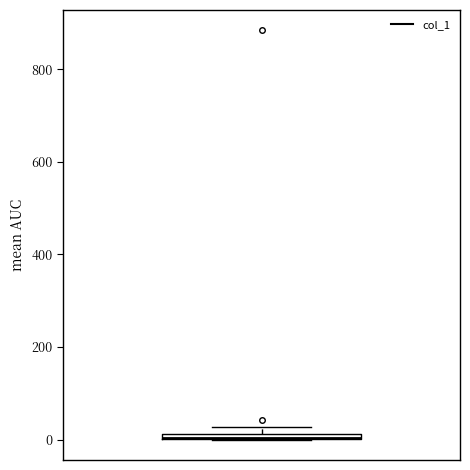

Where is the lower edge of the box on the y-axis? The values are not printed on the chart, so give them approximately, as read against the axis.

0